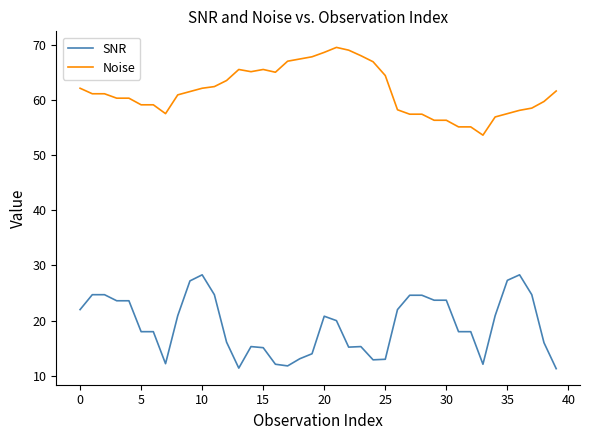

What is the difference between the maximum and minimum values in the SNR series?

17.0